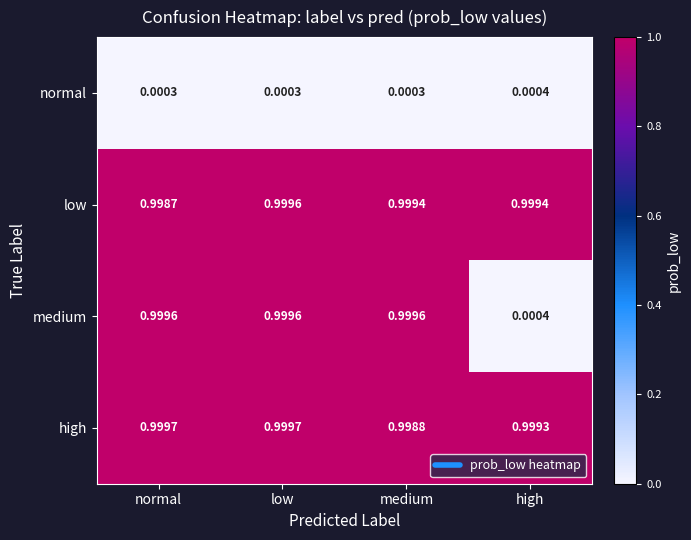

What is the spread (max minus min) of values at medium?

1.0